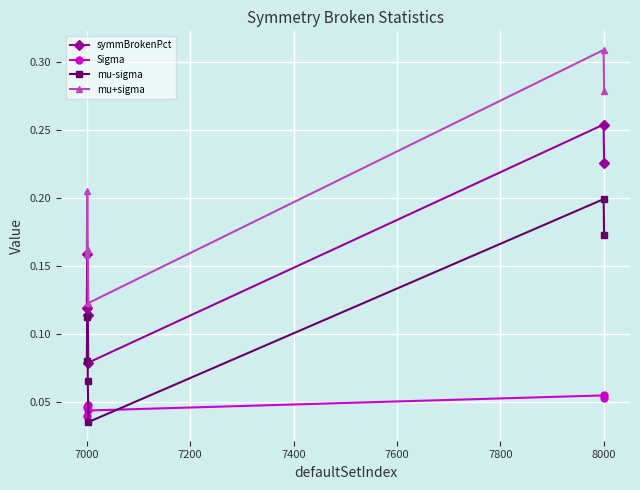

Which series has the largest range (max minus min)?

mu+sigma